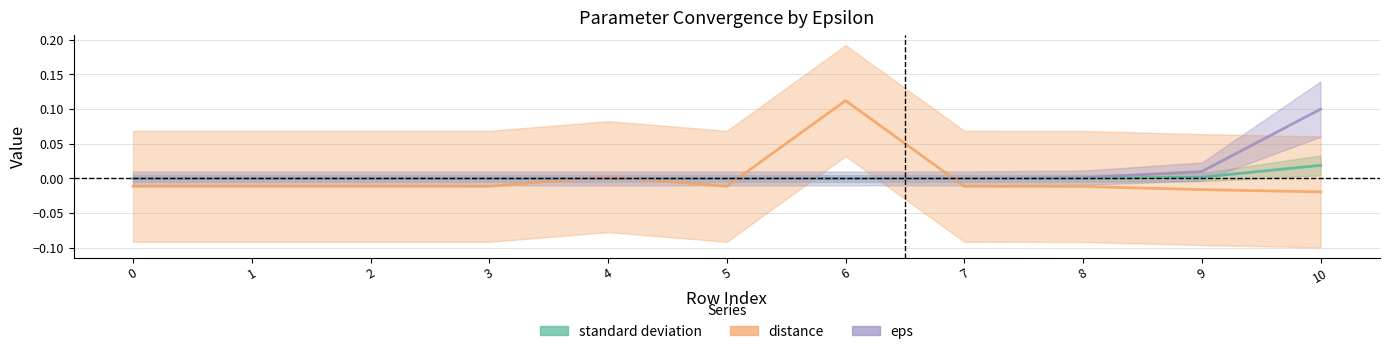

Which series has the largest range (max minus min)?

distance